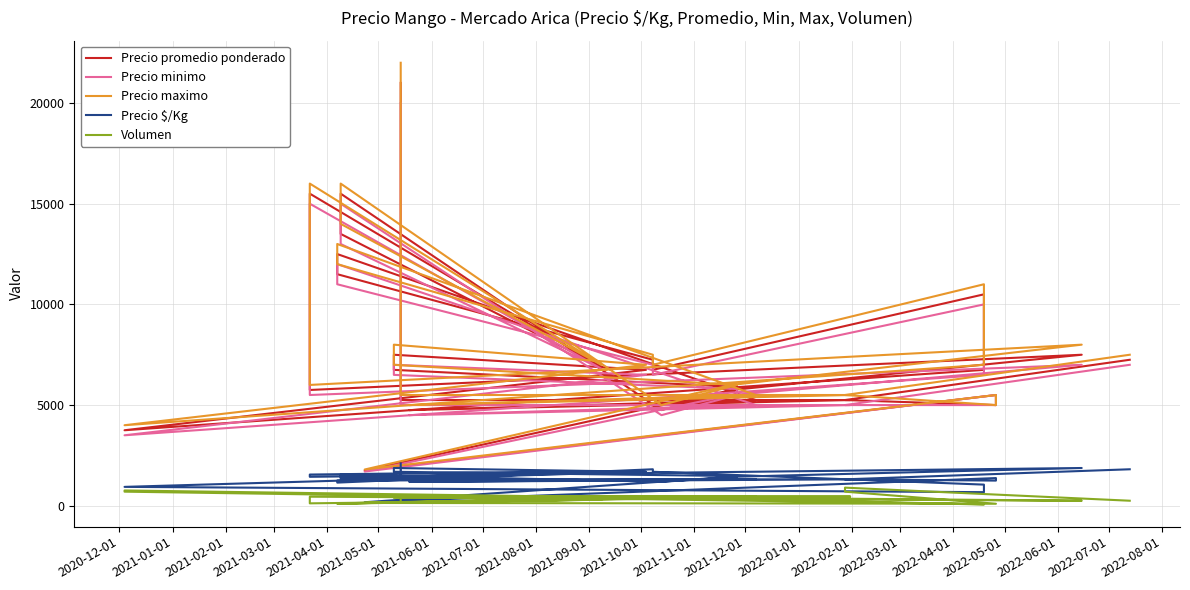

What is the value of the Volumen point at the 30th from the left?

400